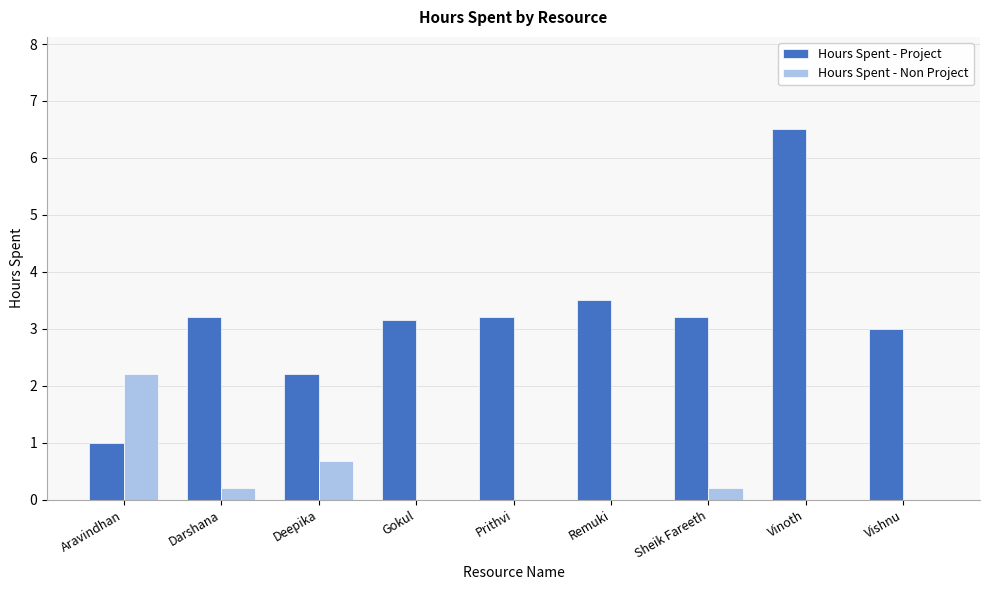

The value of Hours Spent - Non Project at Prithvi is -1.2. True or false?

False